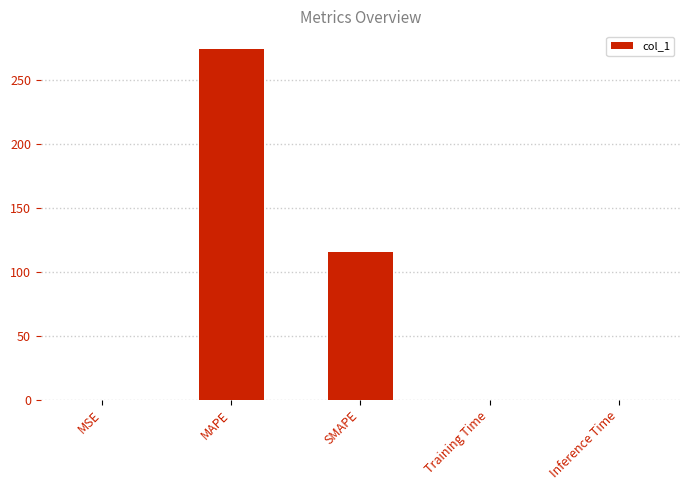

Are the bars grouped side by side (vs. stacked)?

No